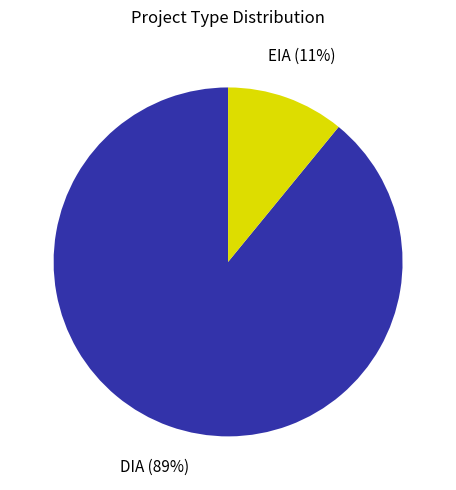

Is there any slice that represents more than half of the pie?

Yes